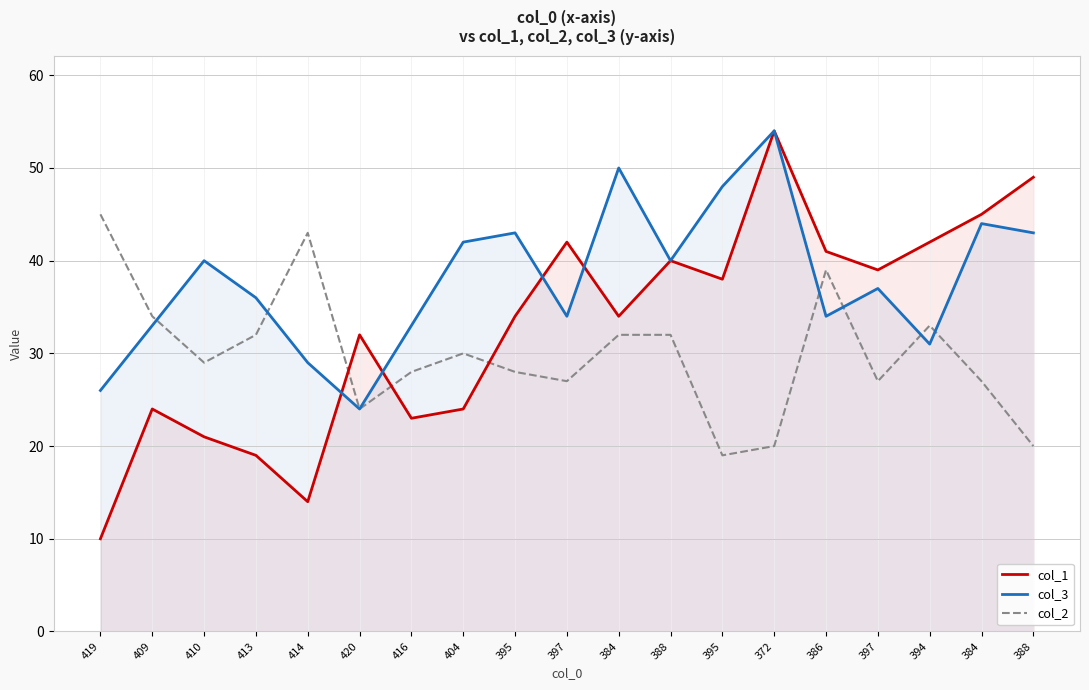

True or false: col_2 has more than 1 interior local peaks.

True